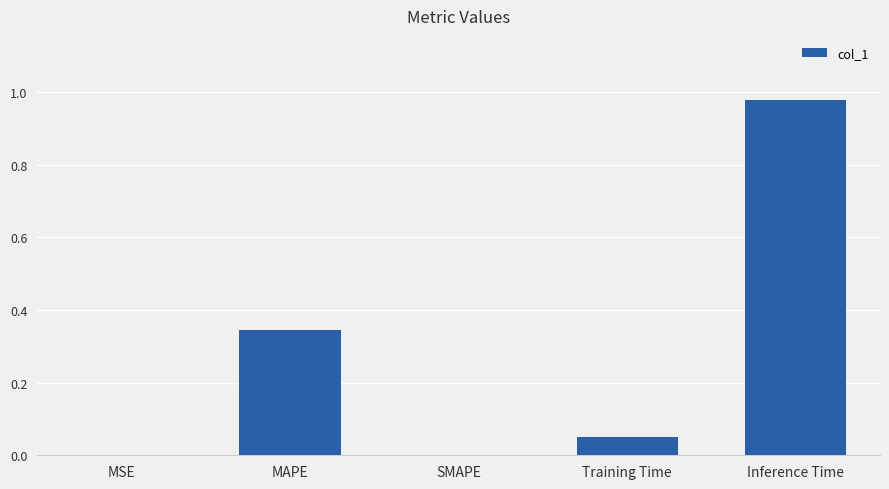

Which label corresponds to the largest value in the chart?

Inference Time